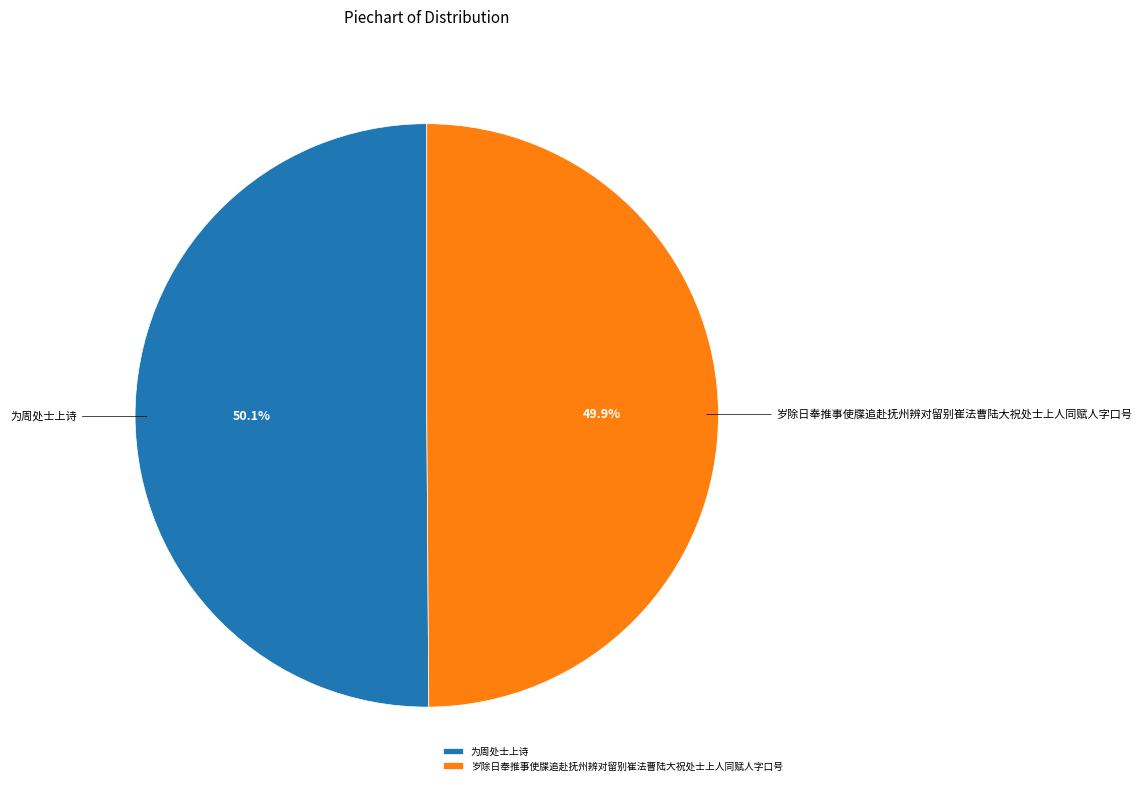

Does any single category account for the majority?

Yes